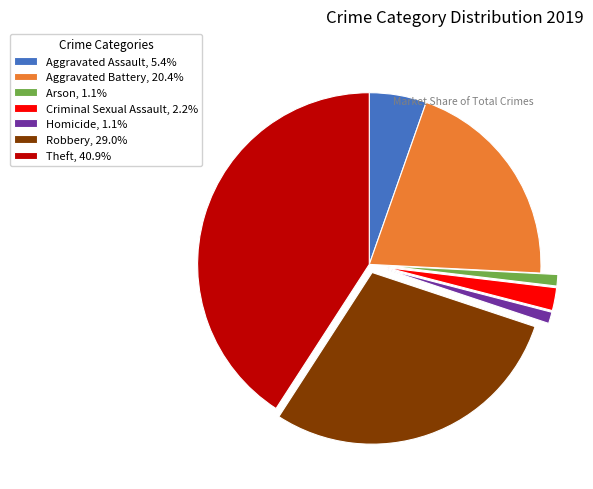

Which has a higher value, Theft or Criminal Sexual Assault?

Theft